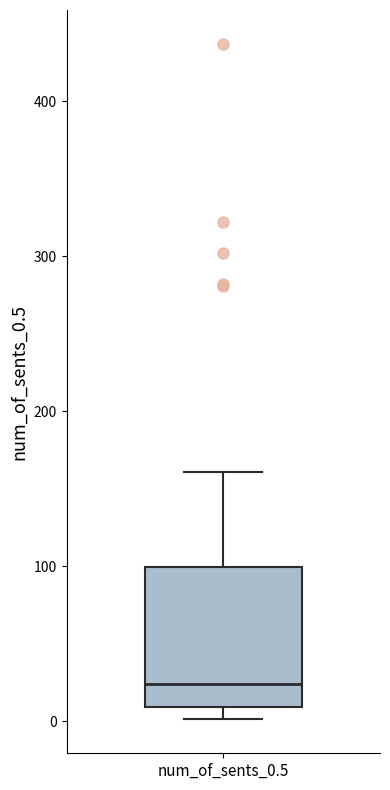

Where is the lower edge of the box for num_of_sents_0.5 on the y-axis? The values are not printed on the chart, so give them approximately, as read against the axis.

10